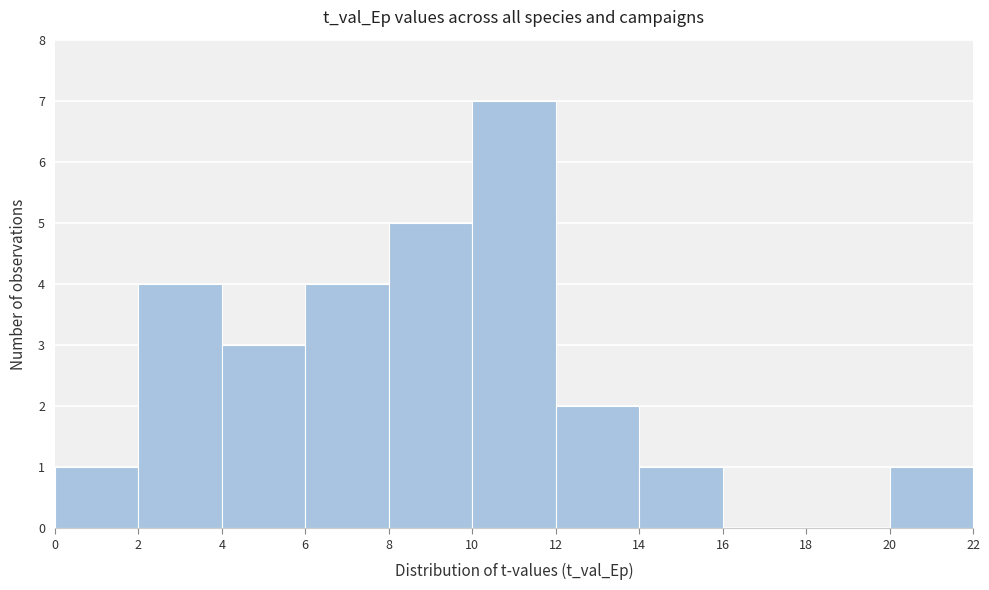

What is the height of the bar covering 2 to 4 on the x-axis? The values are not printed on the chart, so give them approximately, as read against the axis.

4